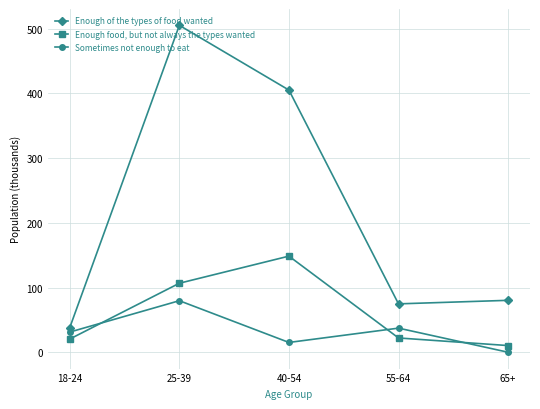

What are all the series names shown in the legend?

Enough of the types of food wanted, Enough food, but not always the types wanted, Sometimes not enough to eat